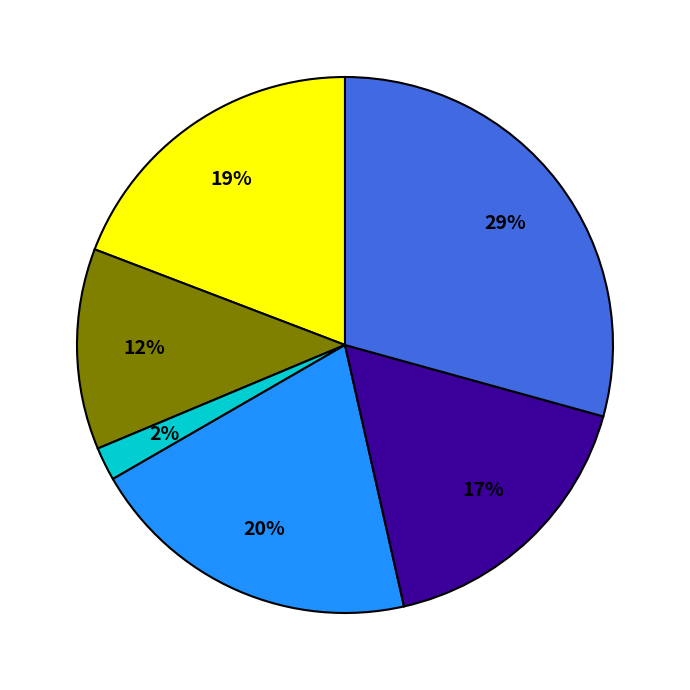

Is there a majority slice in this chart?

No